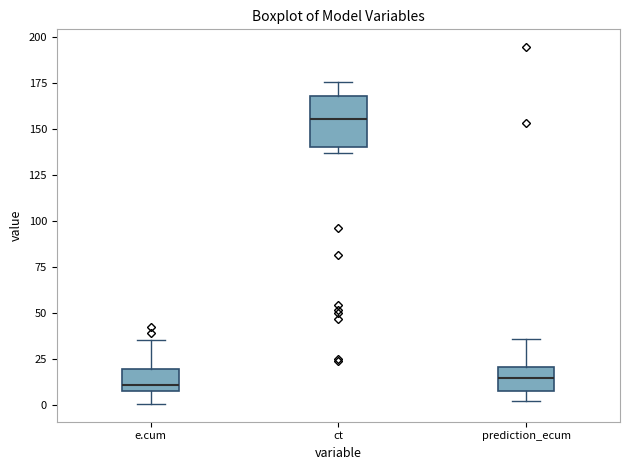

Where is the lower edge of the box for ct on the y-axis? The values are not printed on the chart, so give them approximately, as read against the axis.

140